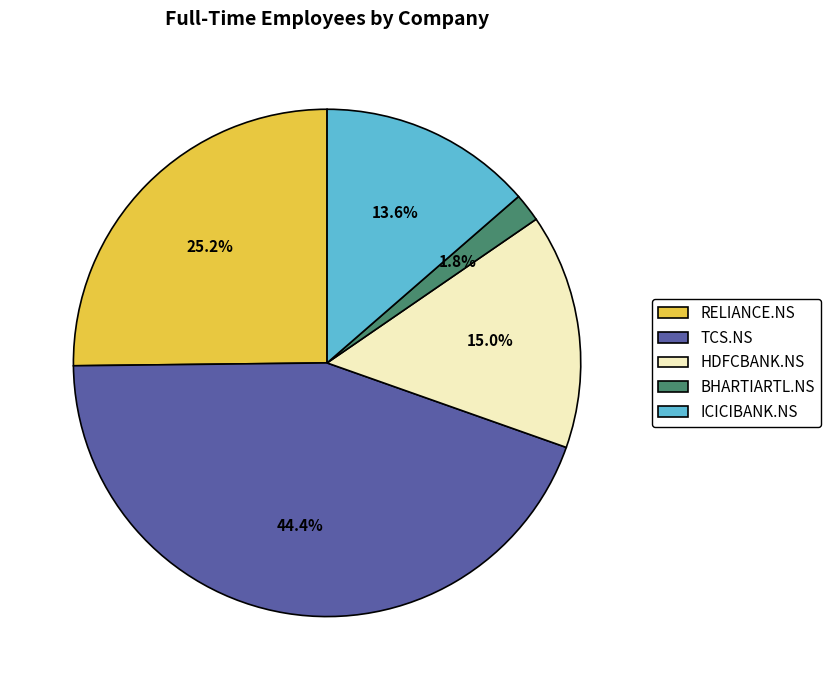

Combined, do HDFCBANK.NS and RELIANCE.NS account for over 50%?

No